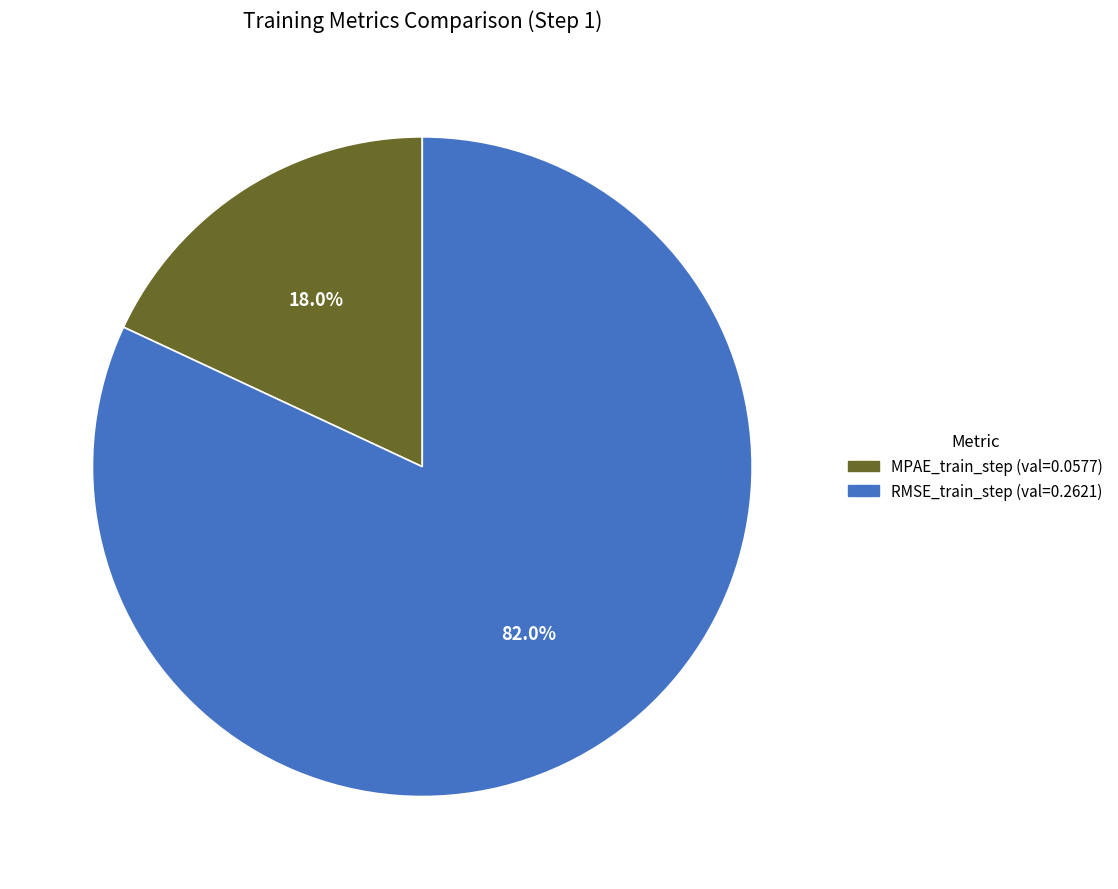

Which slice is the largest?

RMSE_train_step